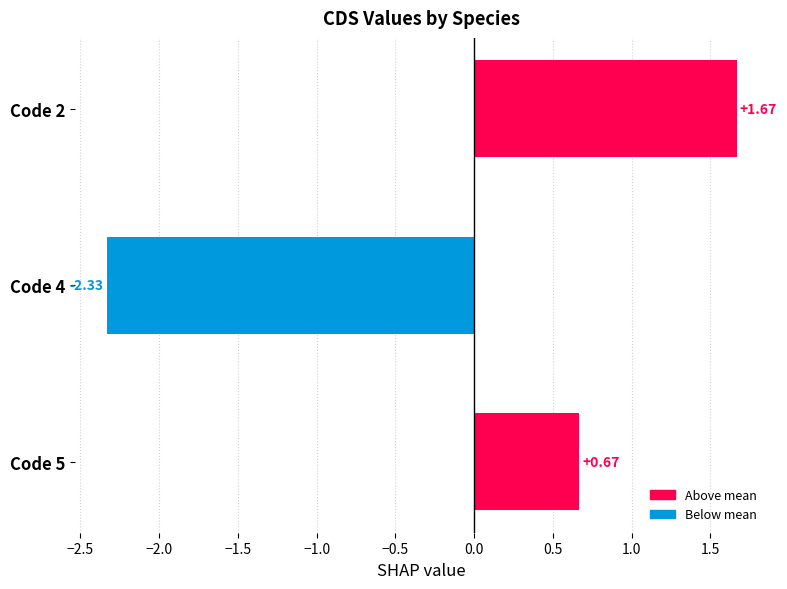

Between Code 2 and Code 4, which is larger?

Code 2